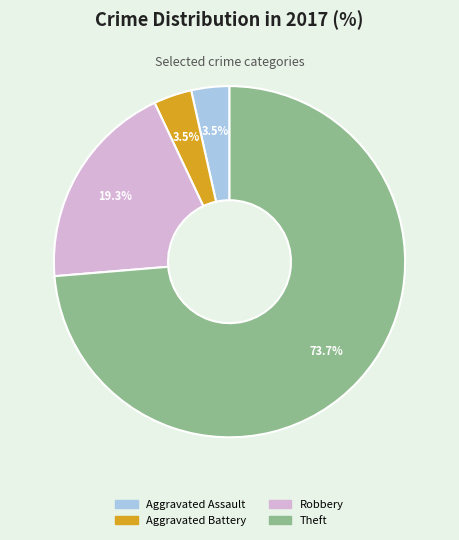

True or false: Aggravated Battery accounts for 18% of the total.

False